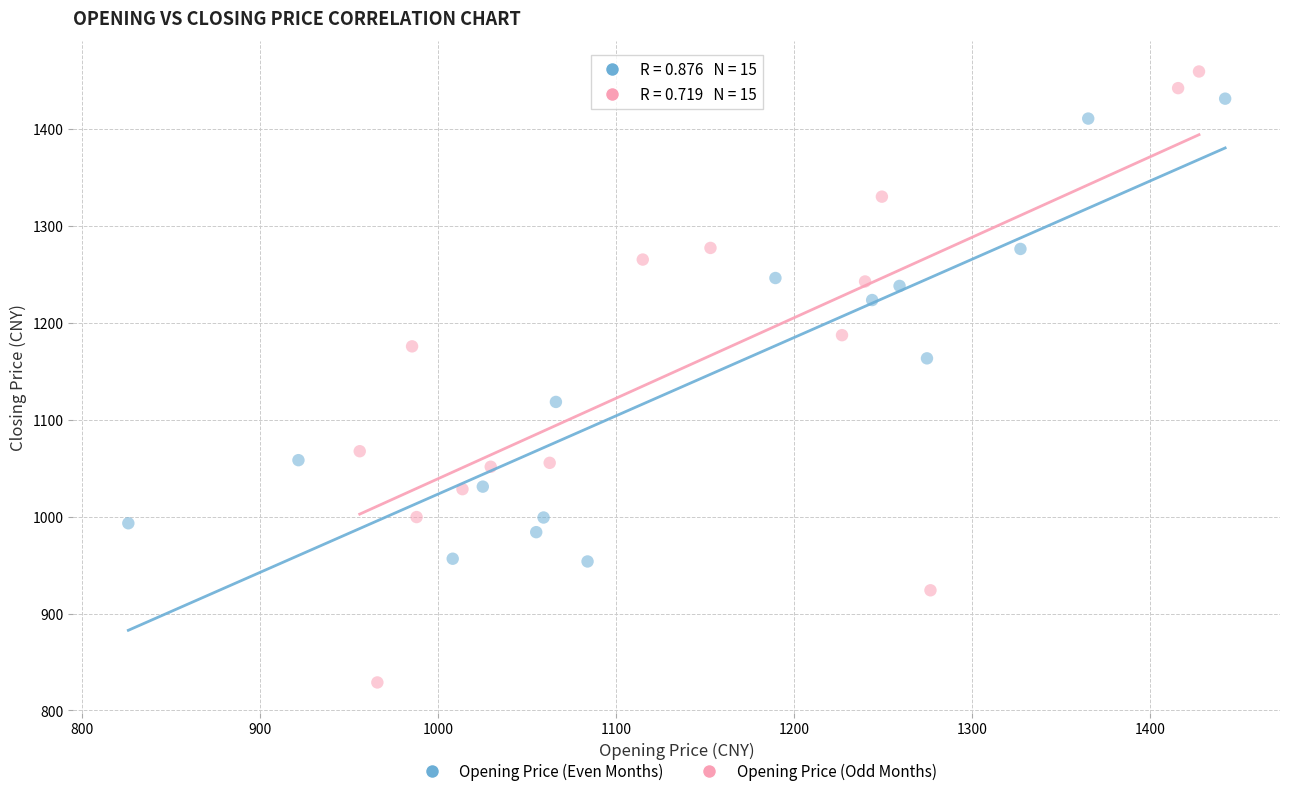

Which series contains the lowest Y value?

Opening Price (Odd Months)